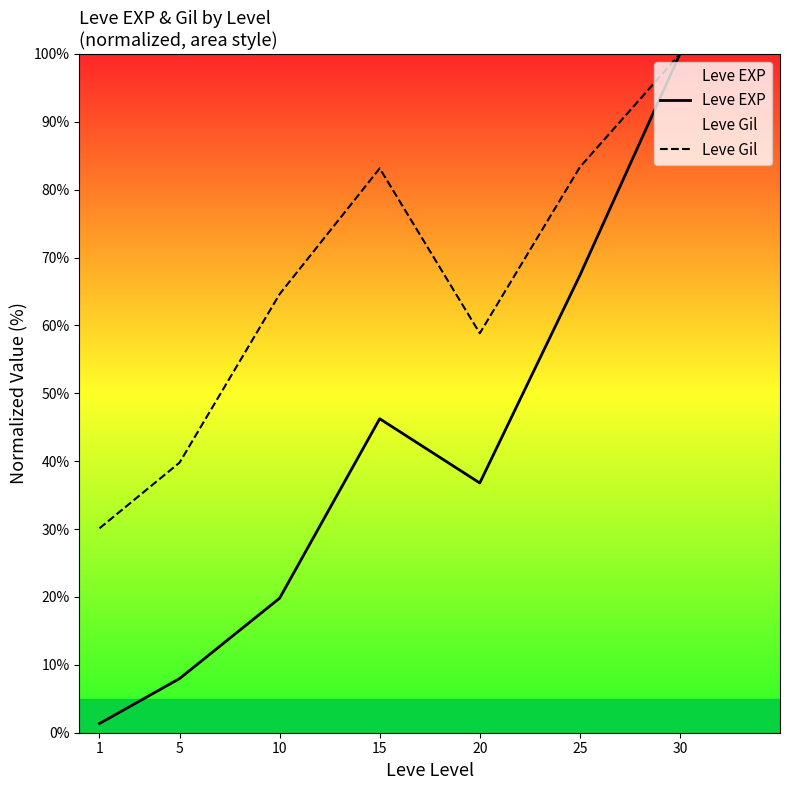

Rank the series by their maximum value, from highest to lowest.

Leve EXP, Leve Gil